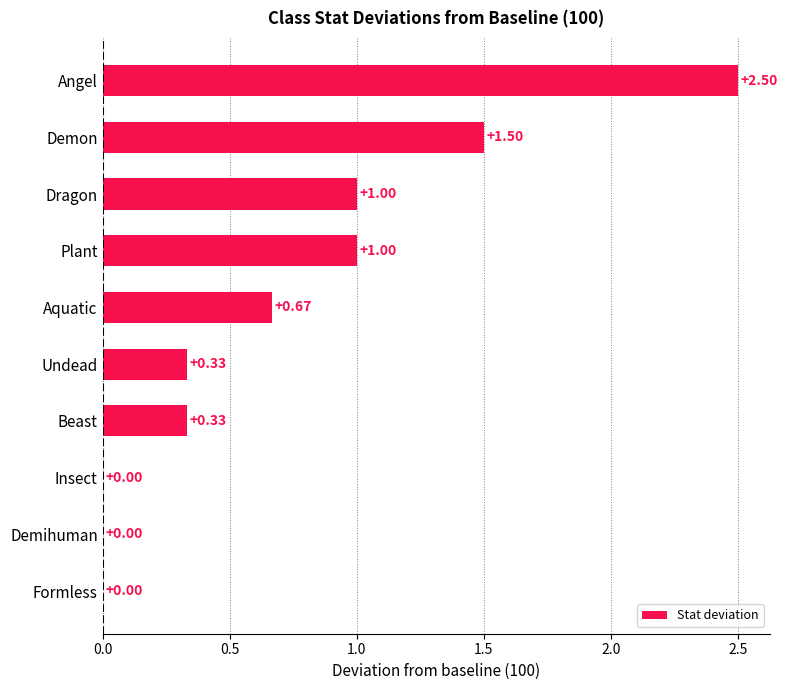

Are the bars horizontal?

Yes